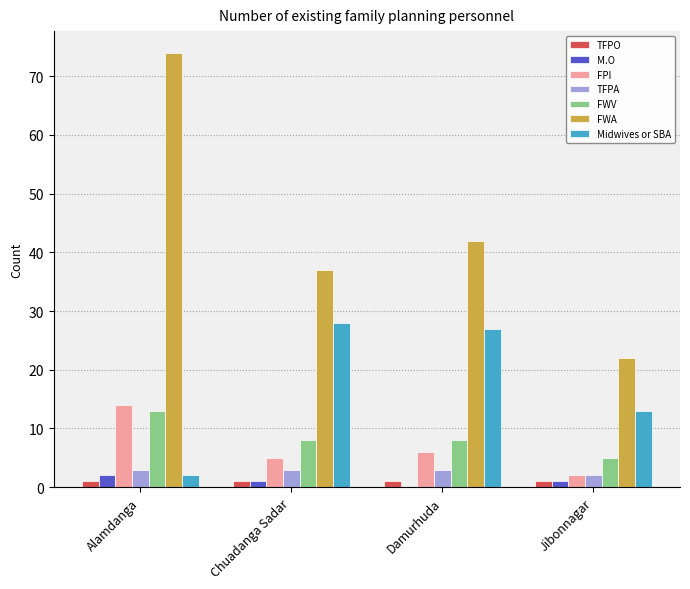

Which series changed the most between Alamdanga and Chuadanga Sadar?

FWA